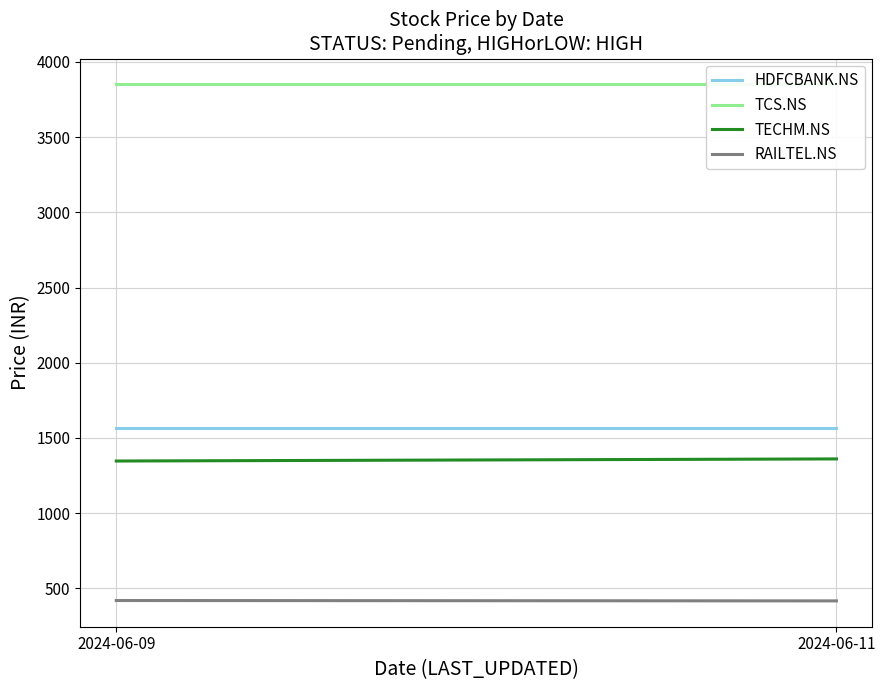

What is the total value across all series at 2024-06-11?

7193.5